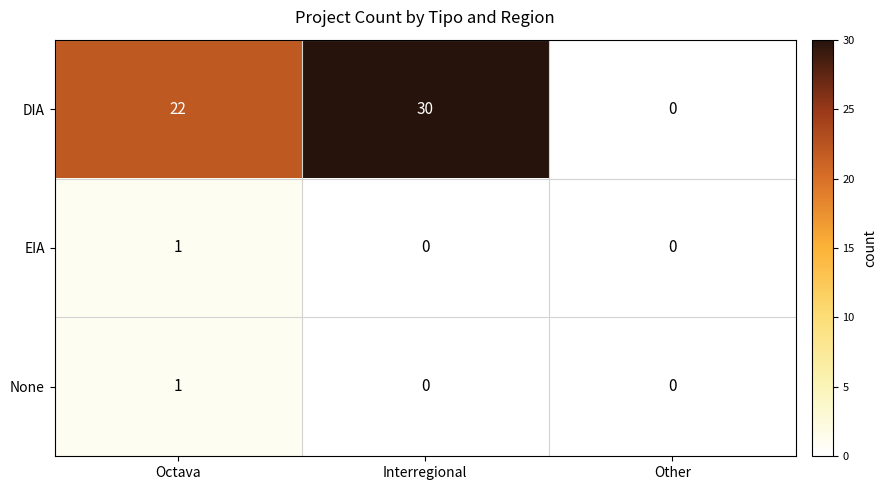

What is the approximate value of DIA at Interregional, to the nearest 5?

30